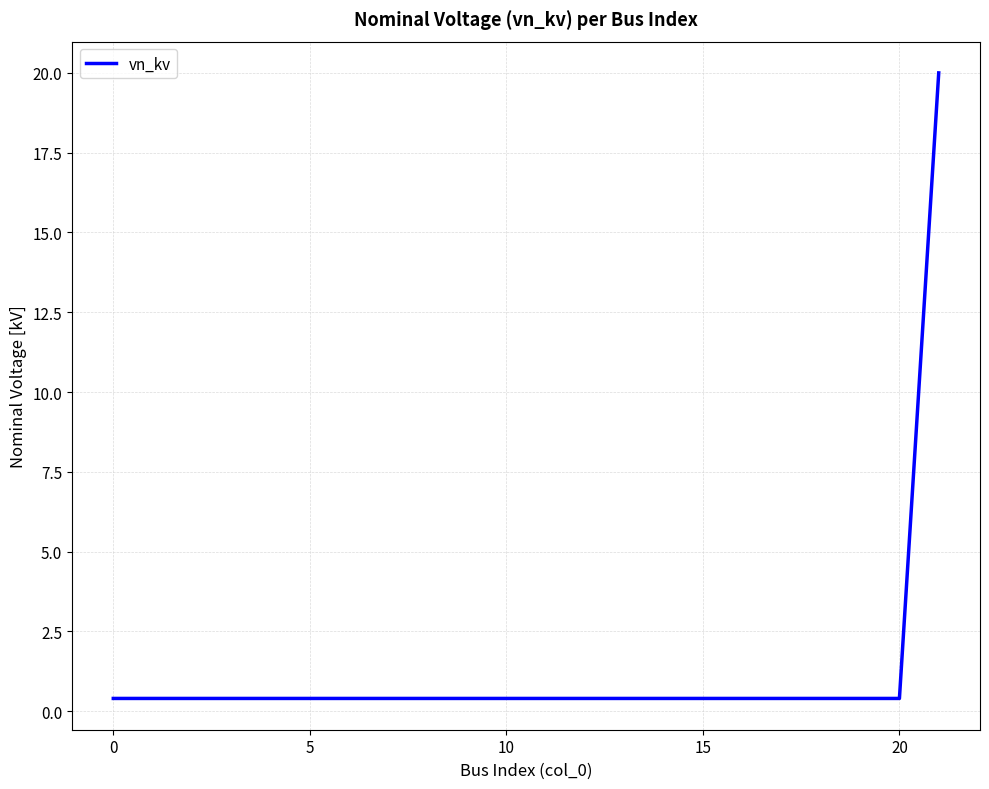

Does the chart display data point markers on the line(s)?

No